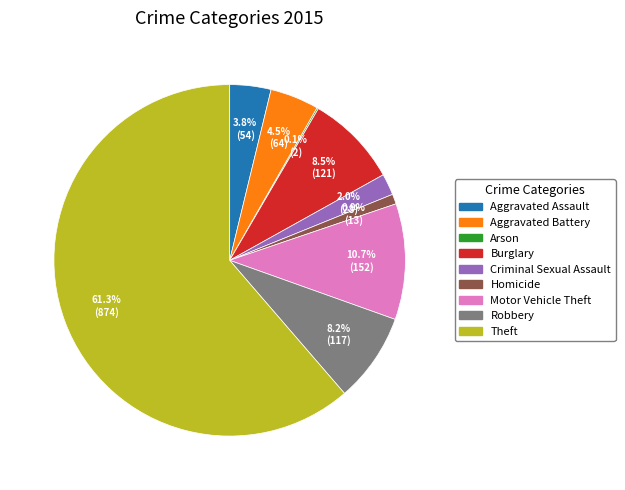

What is the majority slice?

Theft